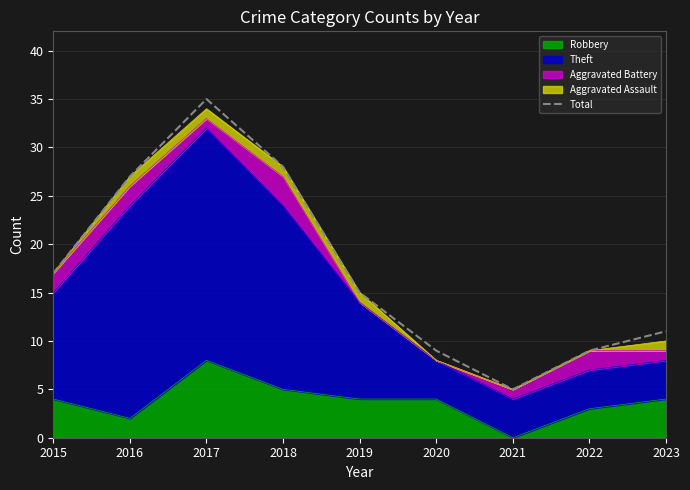

Rank the categories by value from highest to lowest.

2017, 2018, 2016, 2015, 2019, 2023, 2020, 2022, 2021